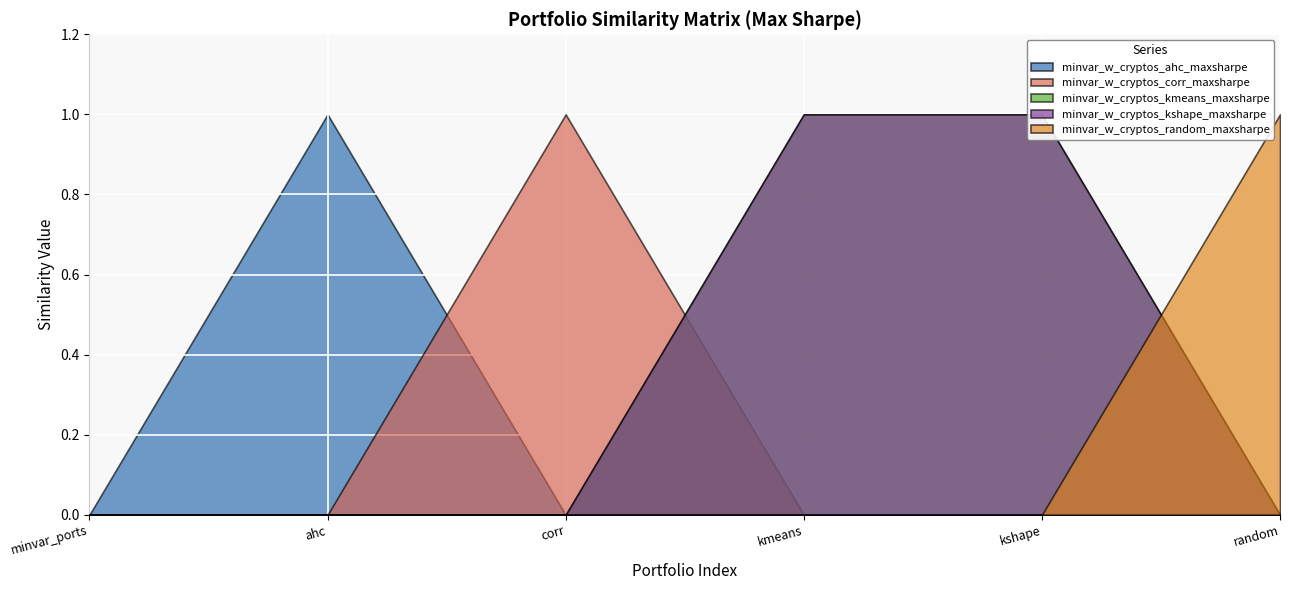

Which has a higher value, minvar_w_cryptos_kshape_maxsharpe or minvar_w_cryptos_ahc_maxsharpe?

minvar_w_cryptos_ahc_maxsharpe